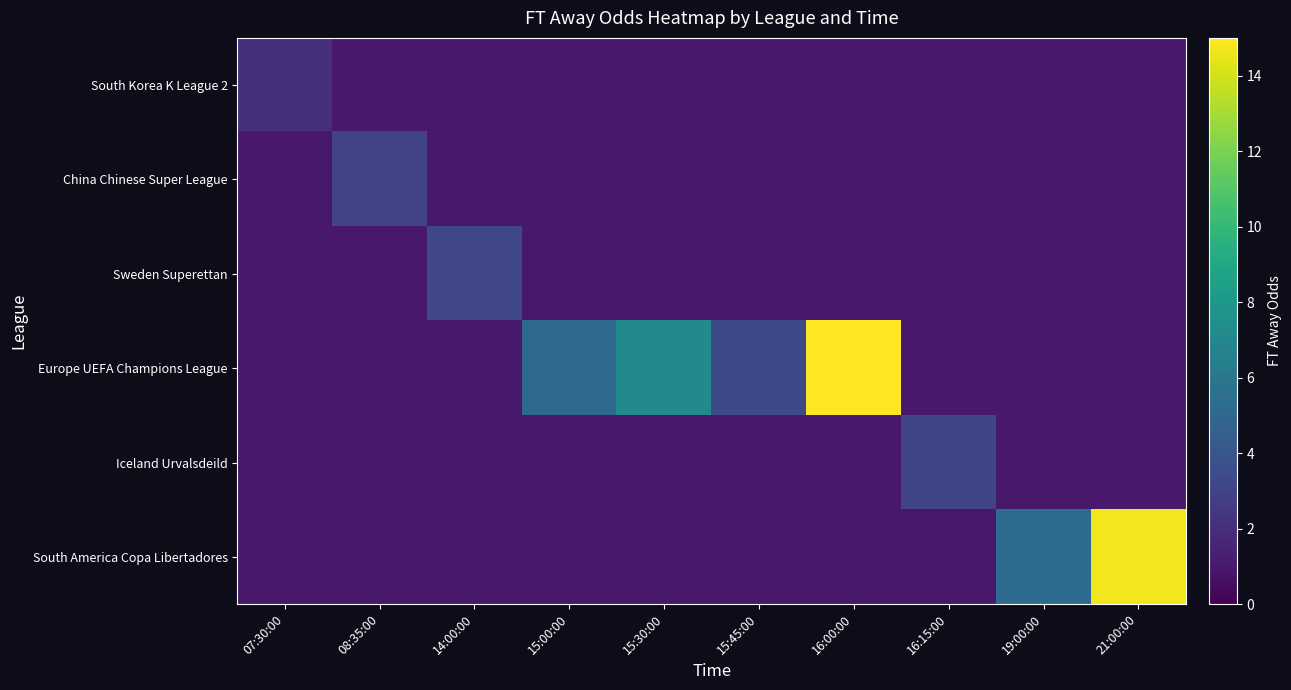

Which series has the largest range (max minus min)?

Europe UEFA Champions League